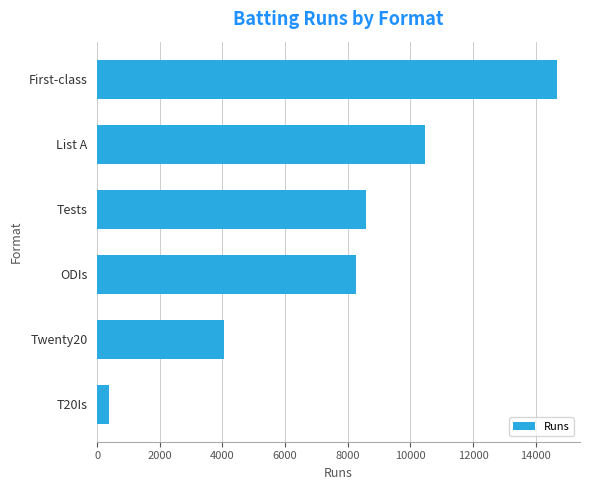

Reading bottom to top, what are all the values shown in this chart?

T20Is=394	Twenty20=4061	ODIs=8273	Tests=8586	List A=10454	First-class=14683